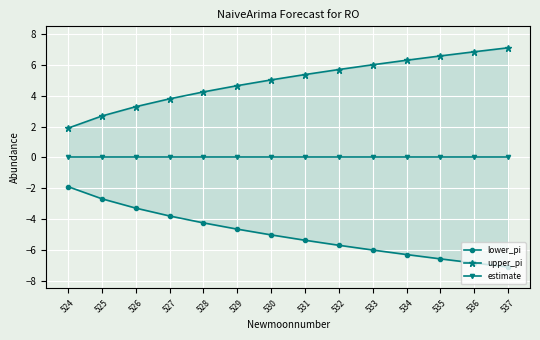

At which category does the chart reach its peak across all series?

537